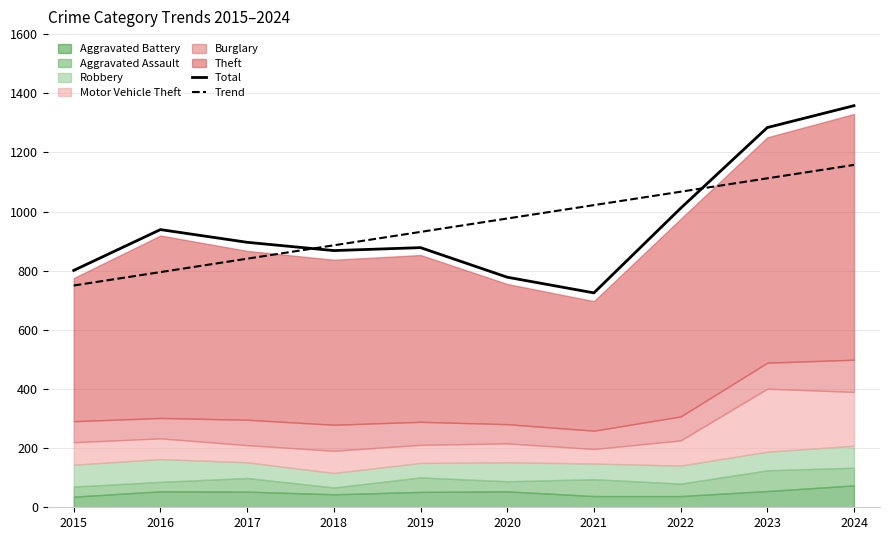

The value of Trend at 2019 is 260.4. True or false?

False